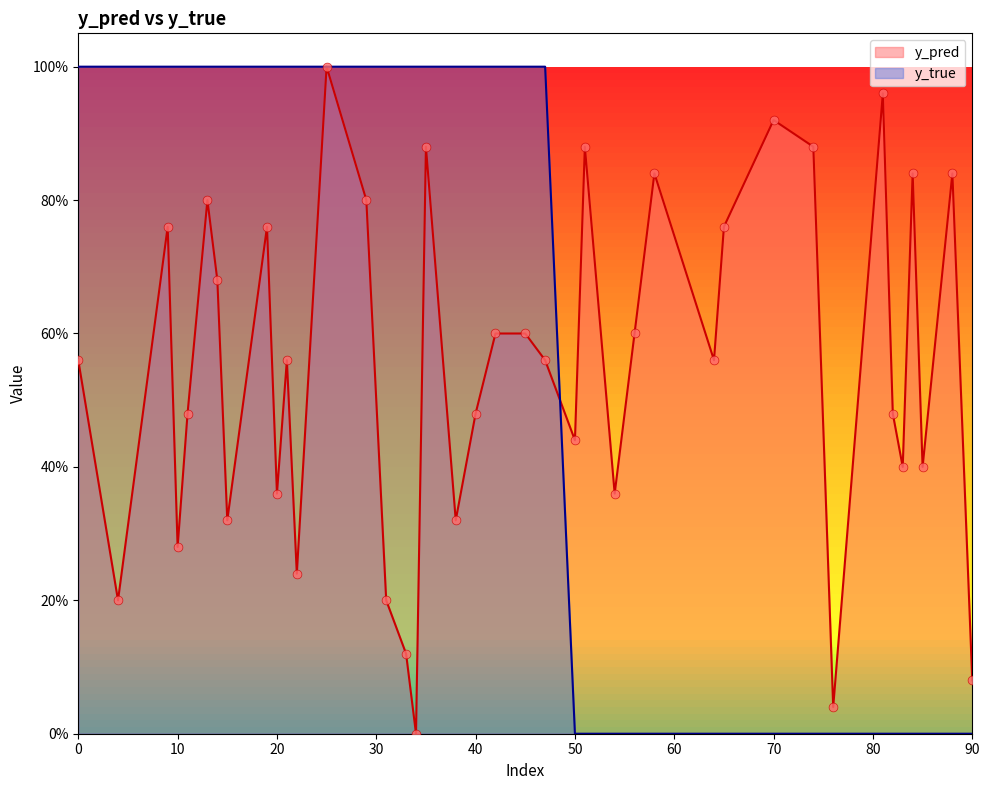

Which series has the largest total across all categories?

y_true